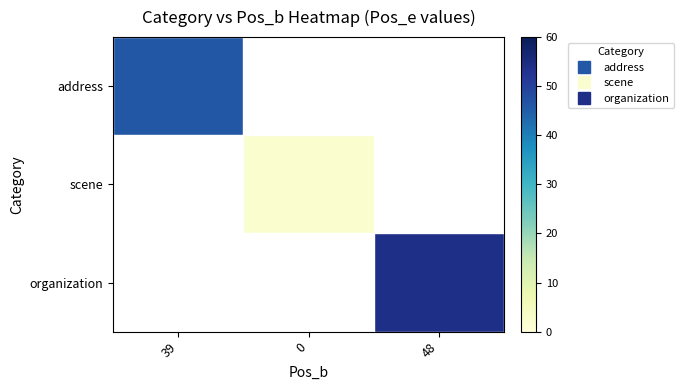

Is the value of organization at 0 greater than the value of address at 0?

No